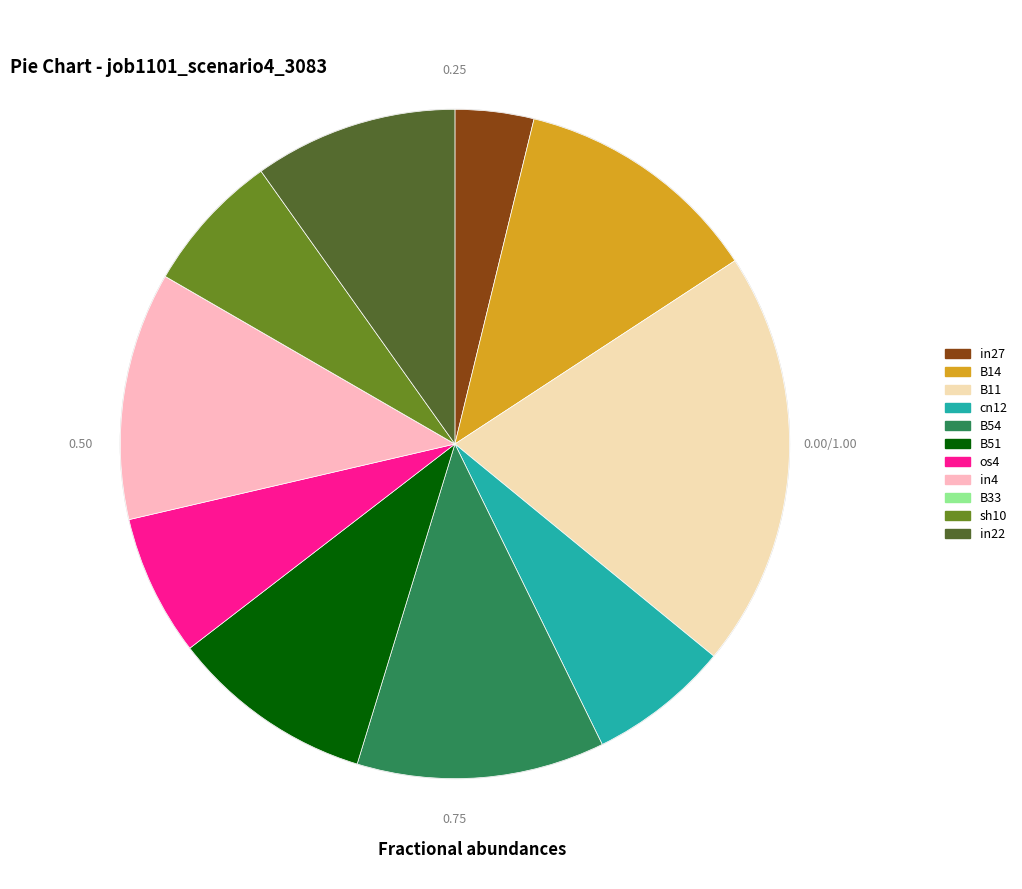

Is sh10 the majority of the pie?

No